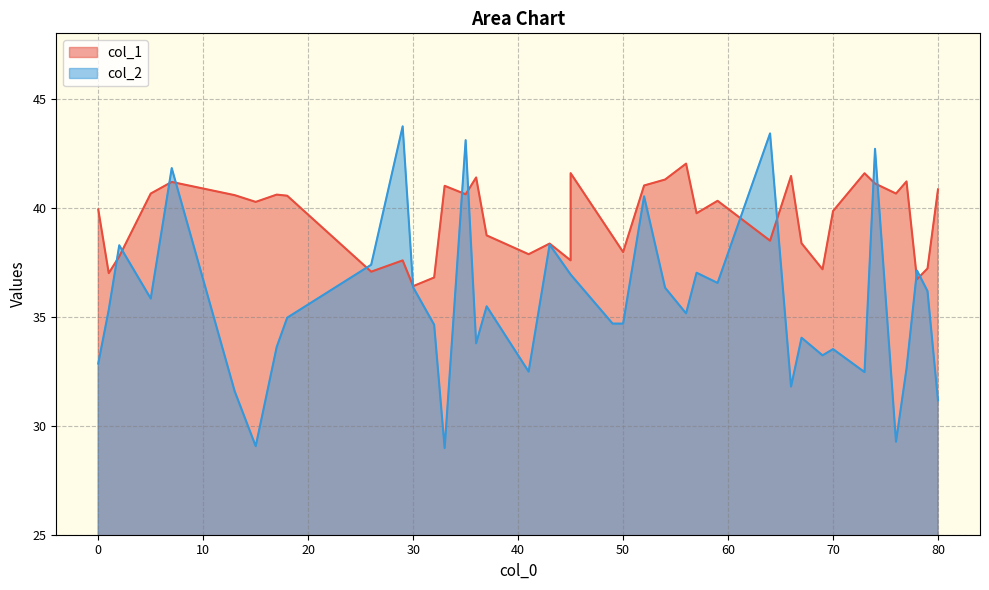

At which label is col_2 closest to 36?

5